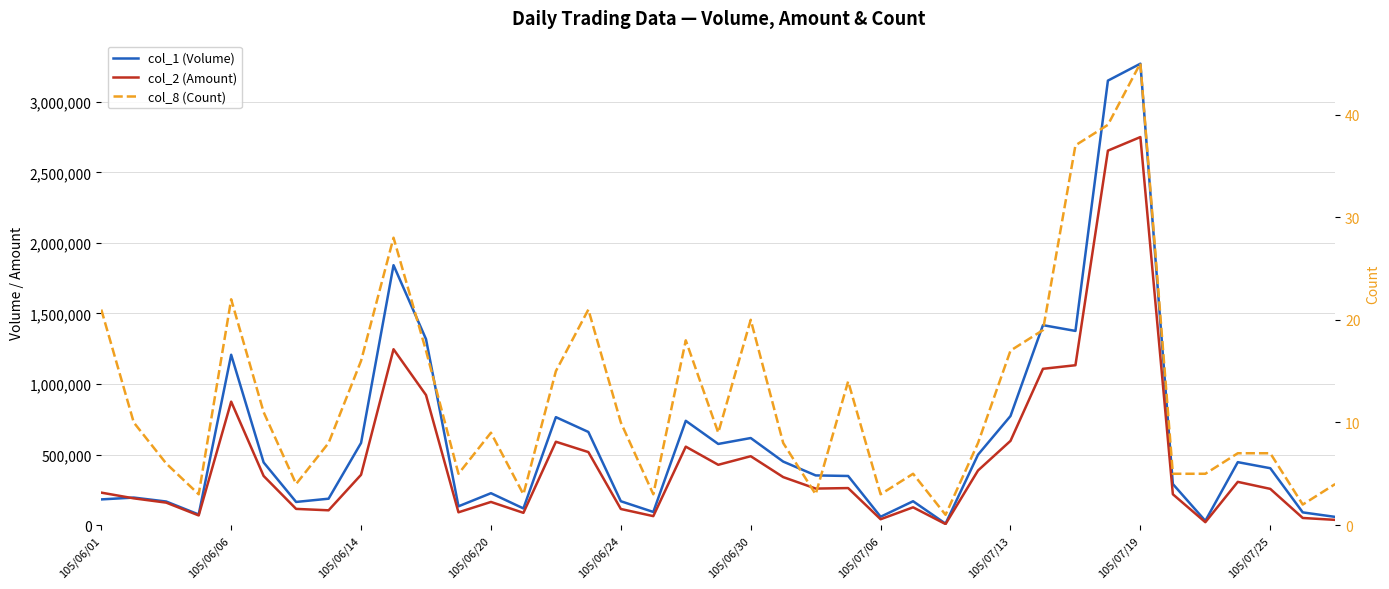

How many lines are shown in the chart?

3